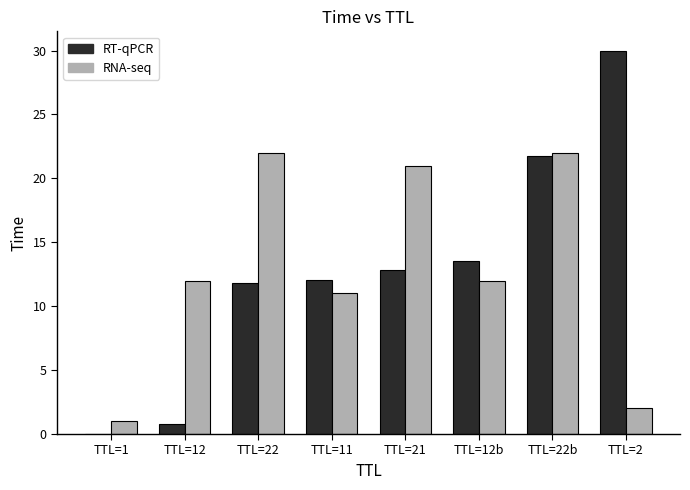

Is it true that RT-qPCR equals 21.7 at TTL=22b?

True